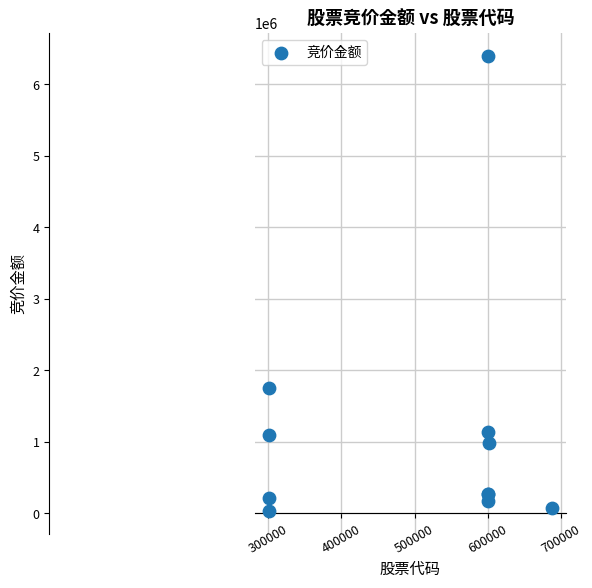

What Y value in the scatter plot is closest to 3215830?

1756504